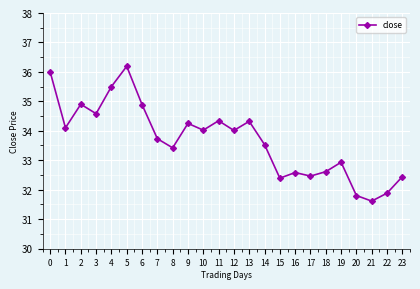

How many interior local valleys (lower than both neighbors) does the data have?

8